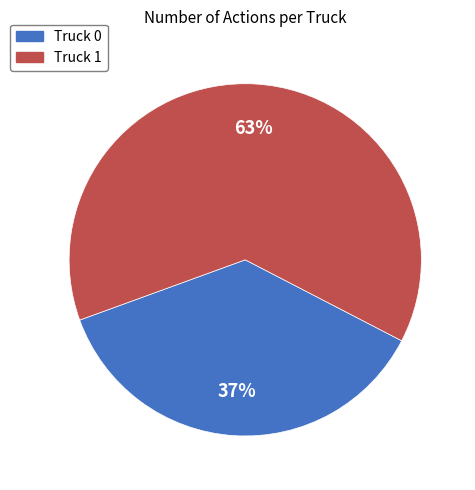

Rank the categories by value from lowest to highest.

Truck 0, Truck 1